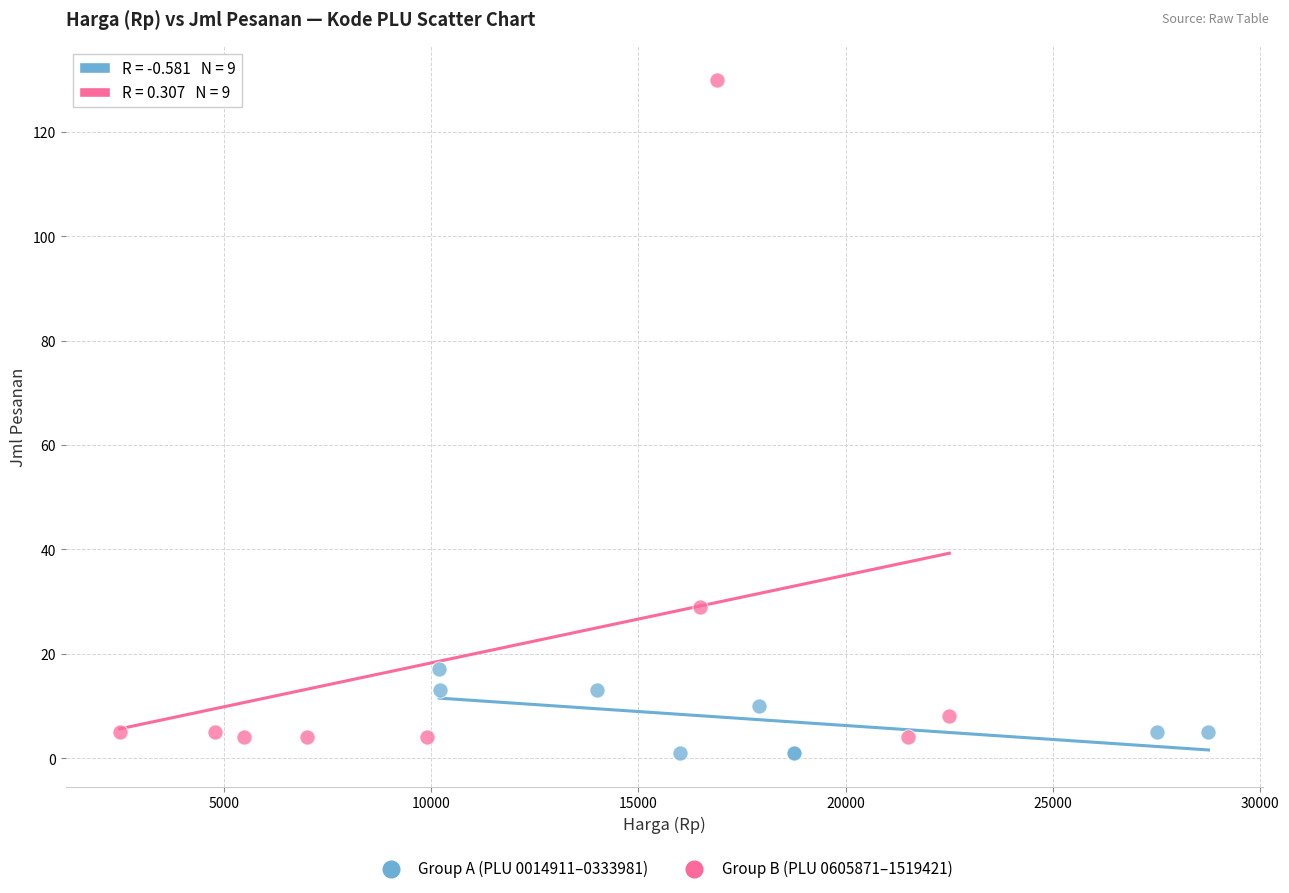

Which series reaches the maximum Y coordinate?

Group B (PLU 0605871–1519421)